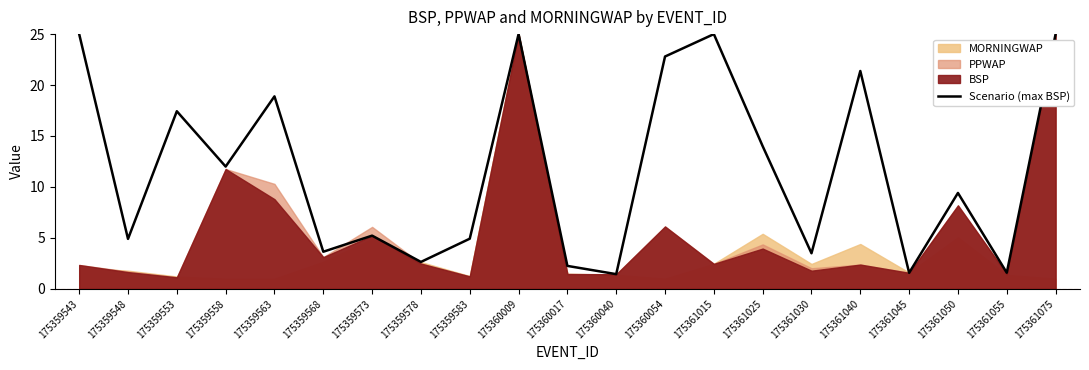

Where does the data first go above 9?

175359543